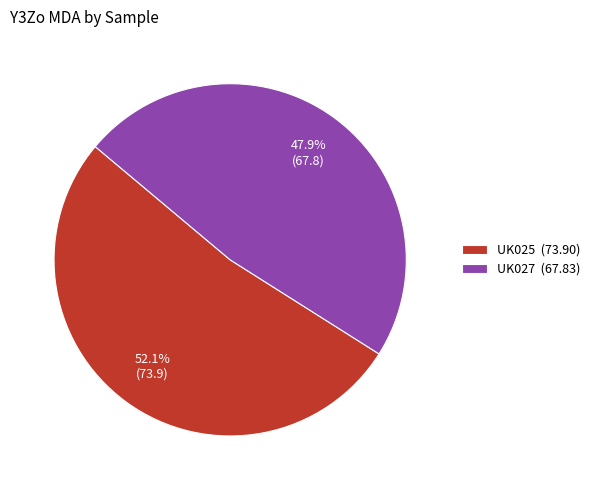

What percentage is the UK027 slice, to the nearest percent?

48%